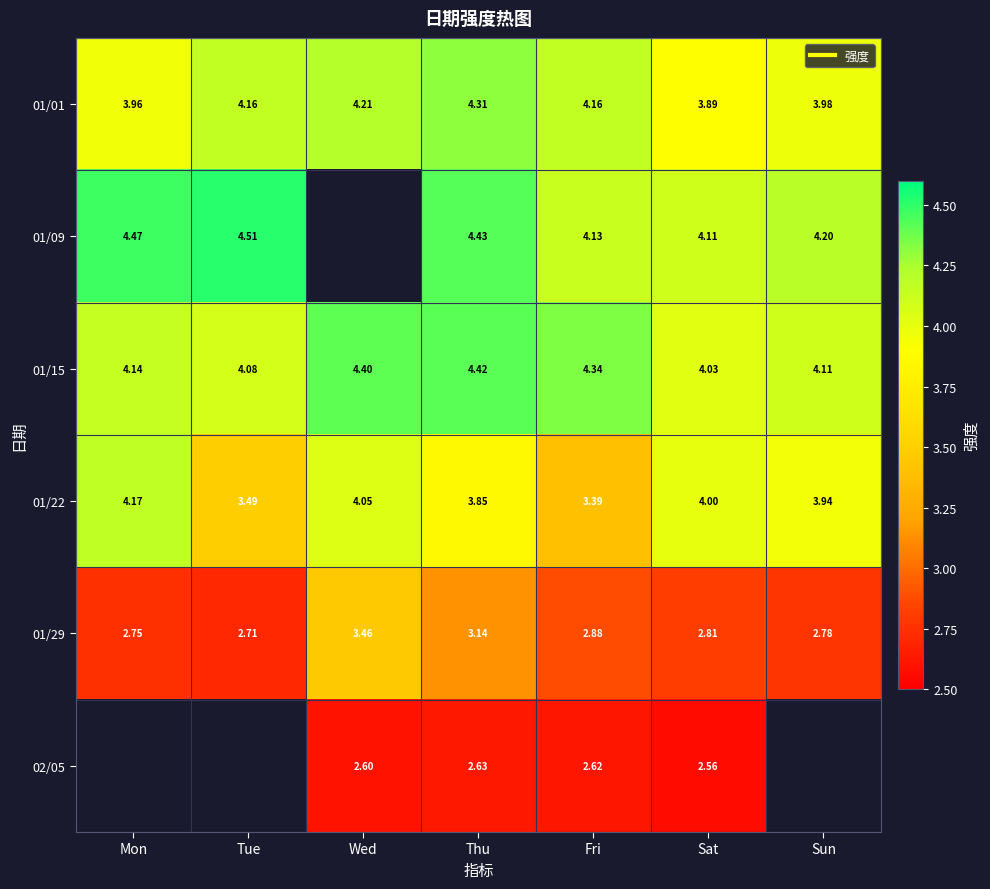

What is the minimum value for 01/22?

3.4